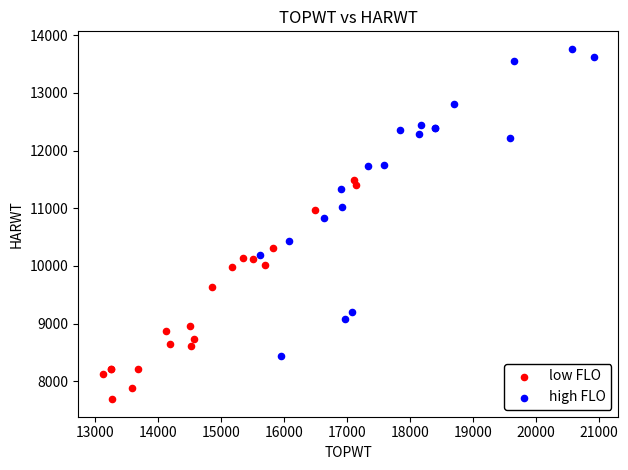

Which series reaches the minimum Y coordinate?

low FLO